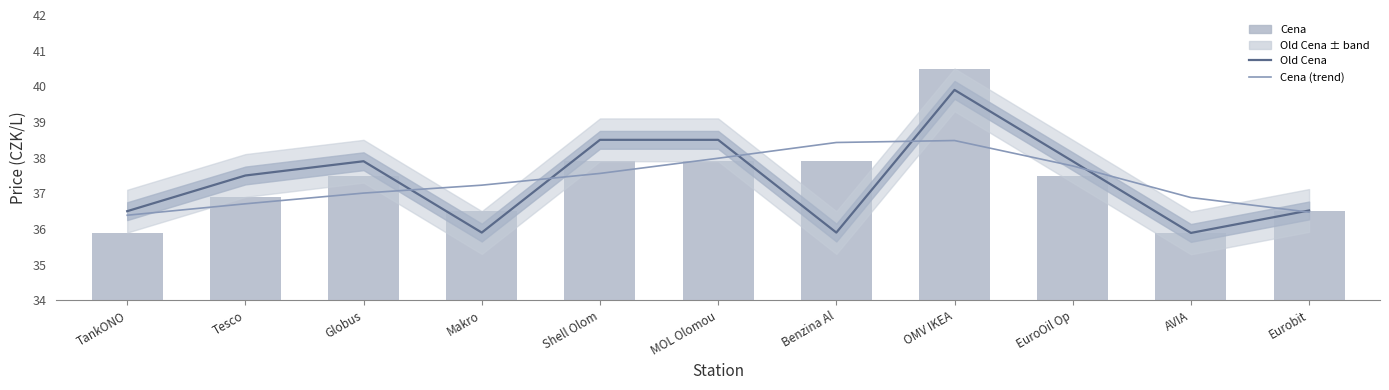

At which category does the chart reach its minimum across all series?

AVIA